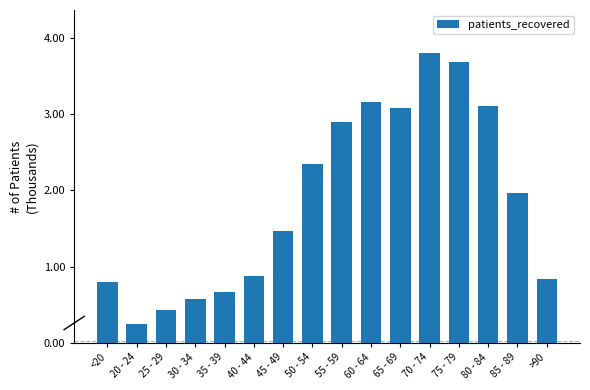

How many data points are less than 1?

7